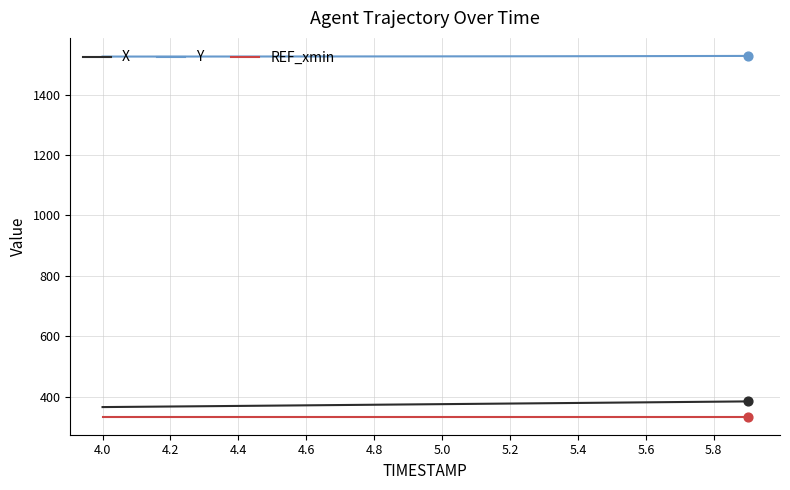

Which series has the largest total across all categories?

Y